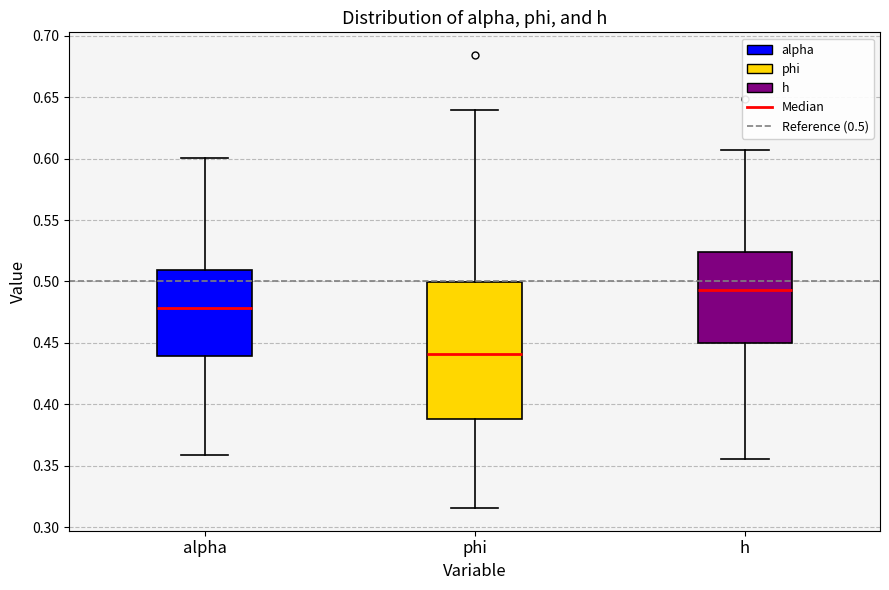

Which box has the highest median line?

h